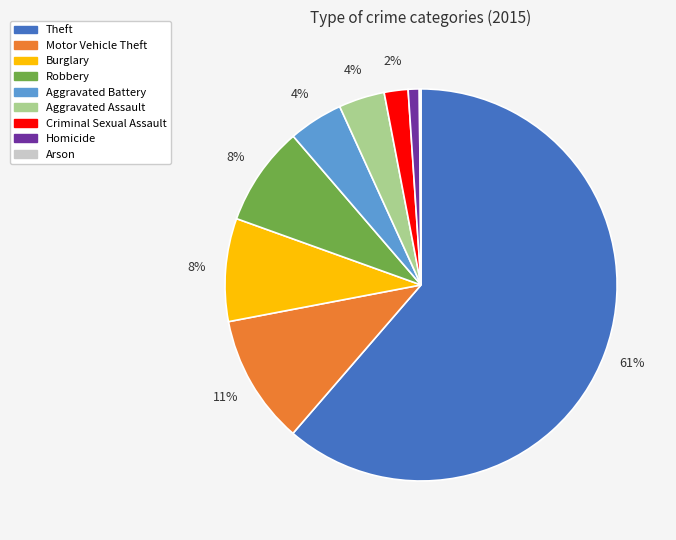

Which slice is the largest?

Theft